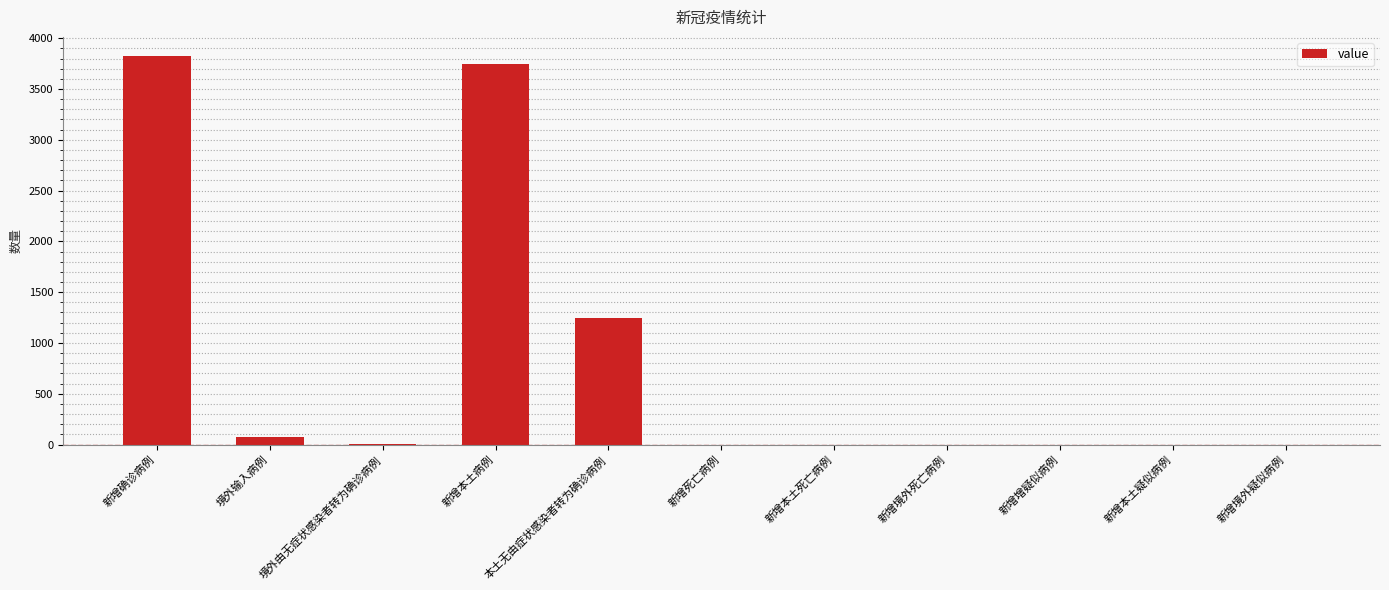

The value at 新增死亡病例 is 1348. True or false?

False